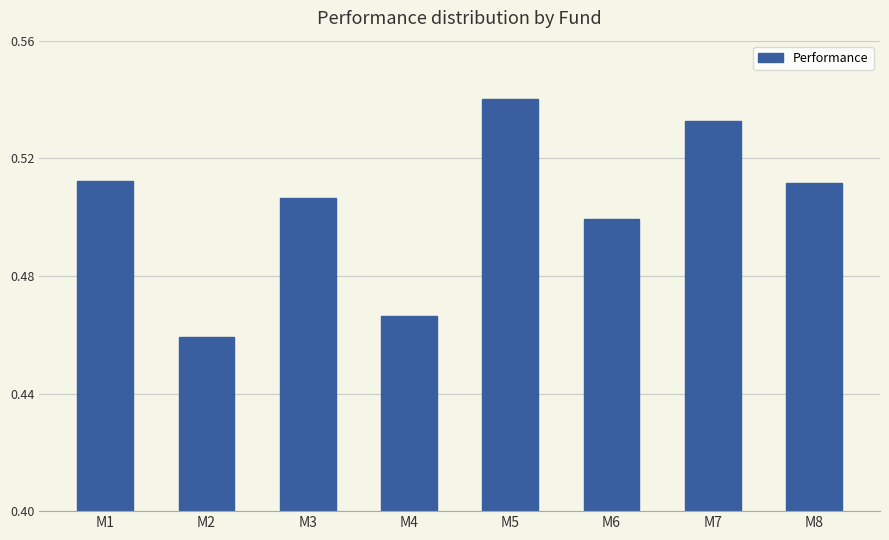

True or false: the data shows 0.9 at M3.

False